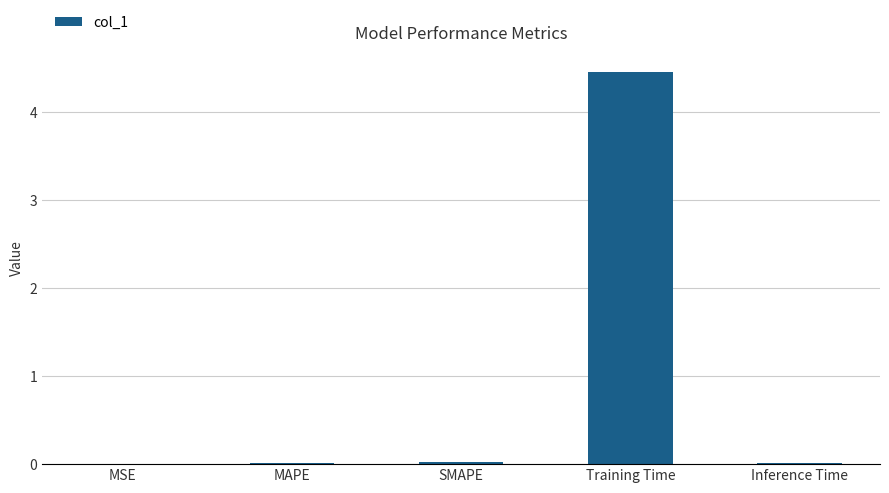

What value does the data have at Training Time?

4.5